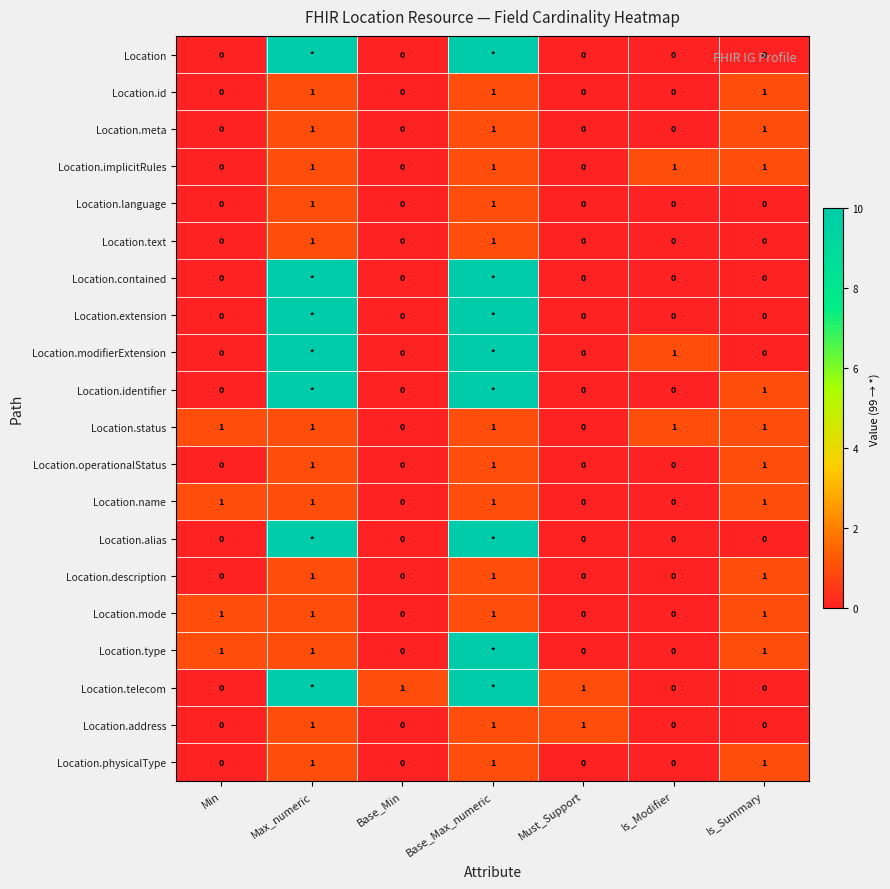

What is the difference between the second highest and second lowest values in the Location.name series?

1